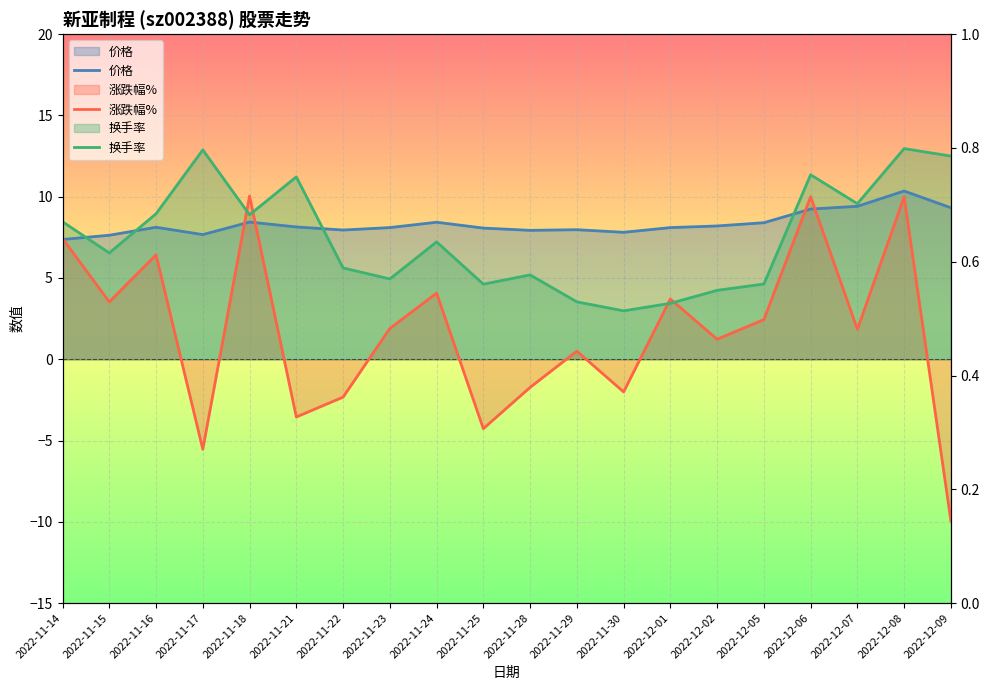

What is the value of the 价格 point at the 17th from the left?

9.2